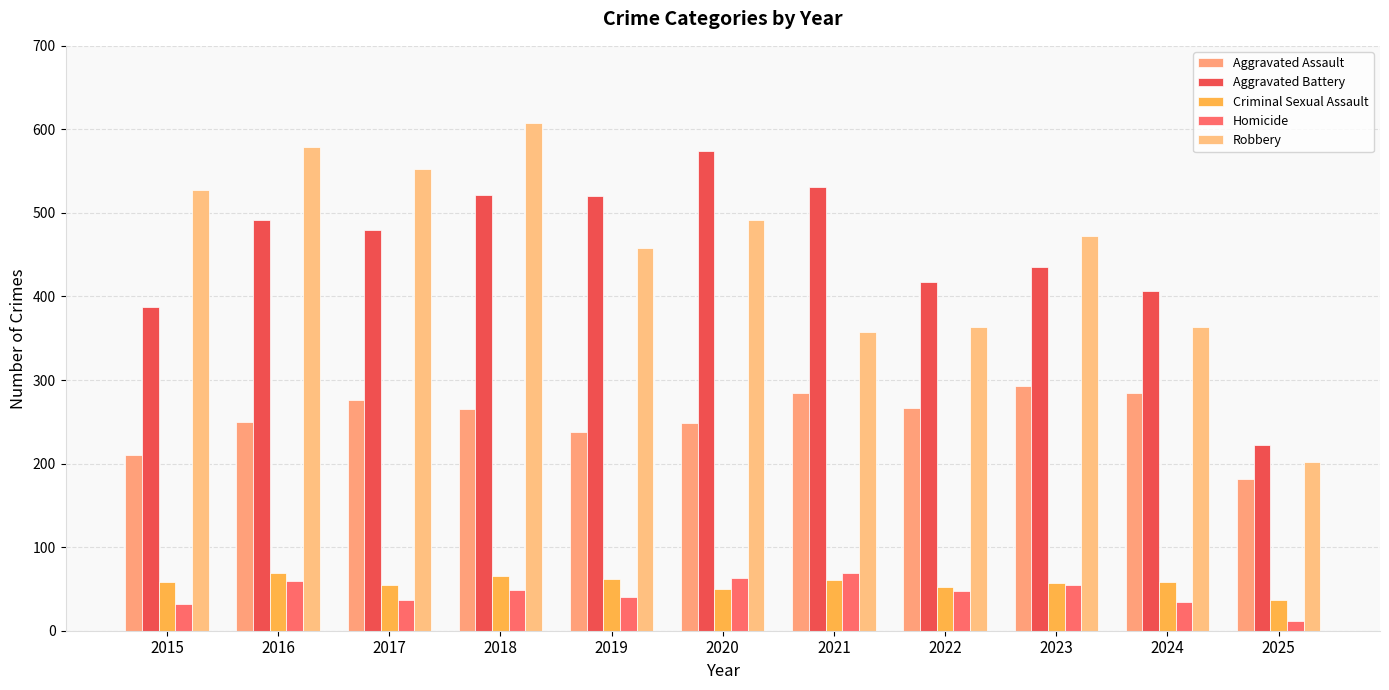

What is the difference between the Aggravated Assault values at 2018 and 2019?

27